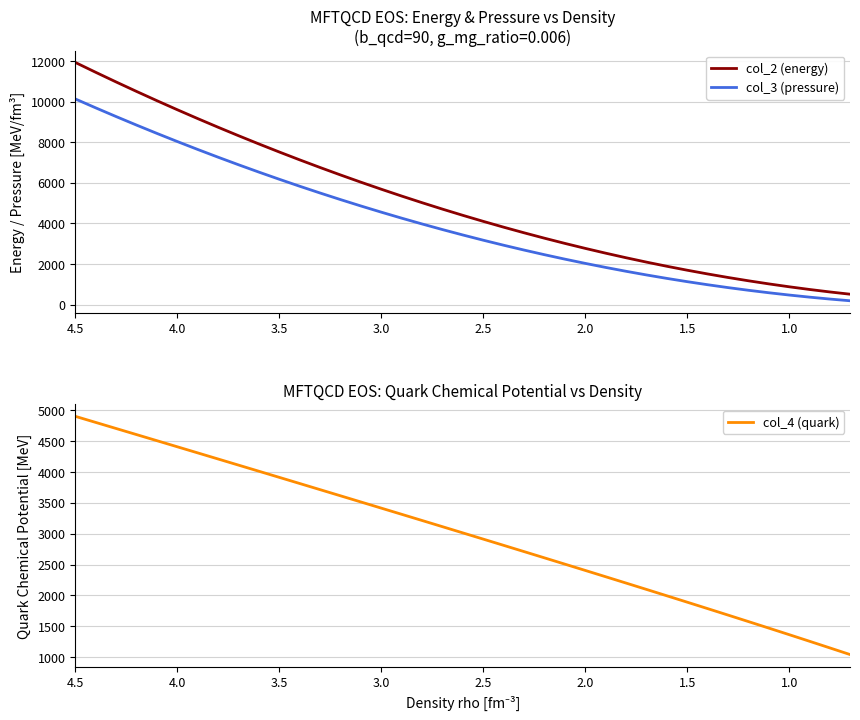

How many distinct data groups are displayed?

3